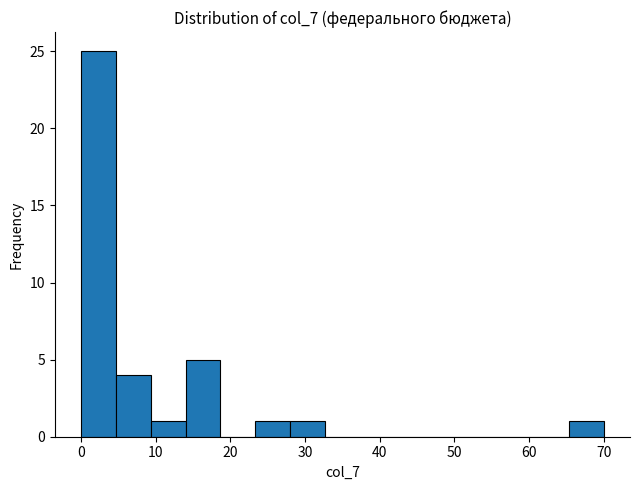

Reading left to right, transcribe this chart: for each bar, give the range it covers on the x-axis and its height. Neither the bar edges nor the heights are printed on the chart, so give them approximately, as read against the axes.

0 to 5: 25
5 to 9: 4
9 to 14: 1
14 to 19: 5
19 to 23: 0
23 to 28: 1
28 to 33: 1
33 to 37: 0
37 to 42: 0
42 to 47: 0
47 to 51: 0
51 to 56: 0
56 to 61: 0
61 to 65: 0
65 to 70: 1